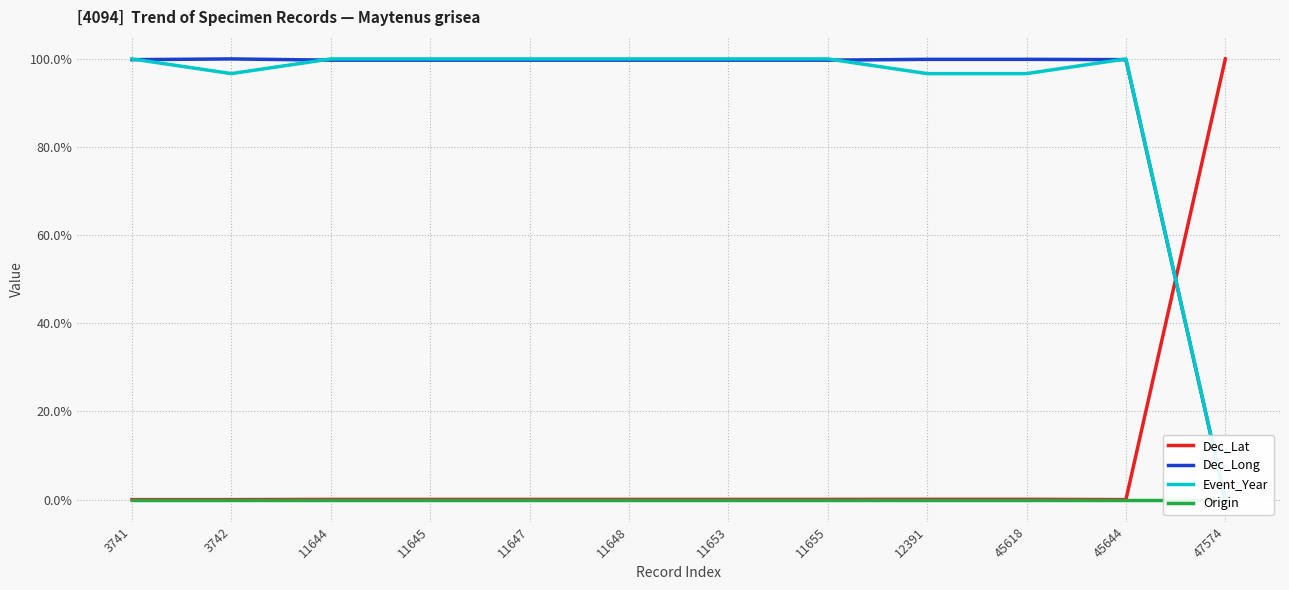

In Event_Year, how many points are higher than both neighbors (excluding endpoints)?

1